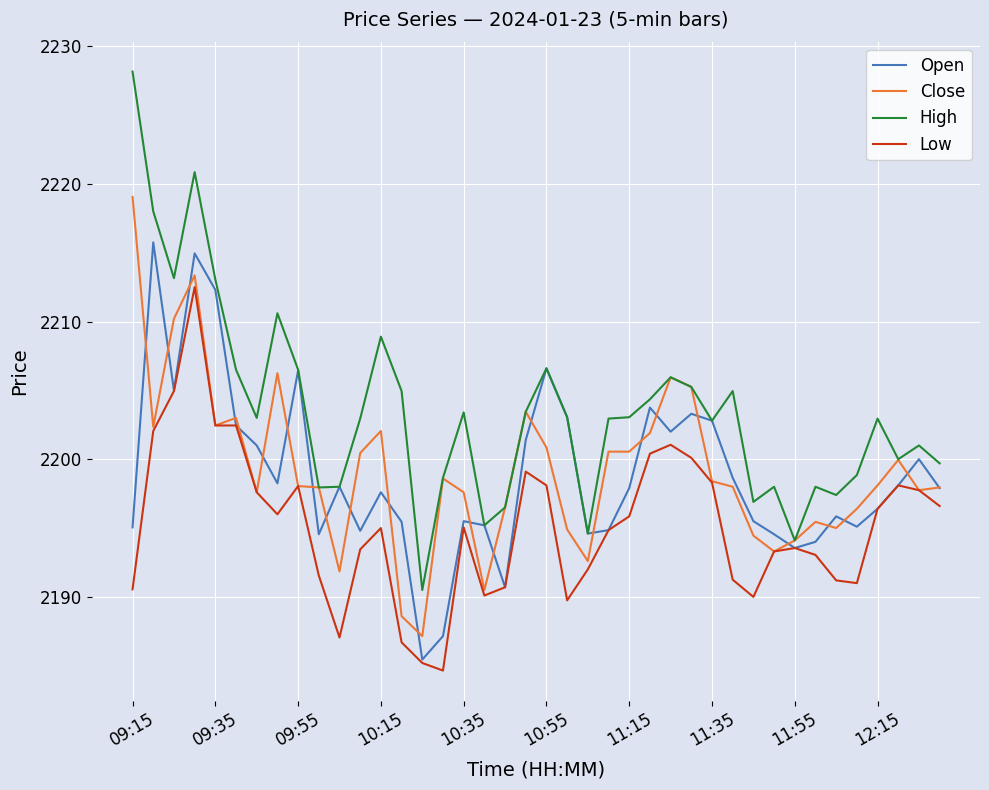

Rank the series by their maximum value, from lowest to highest.

Low, Open, Close, High